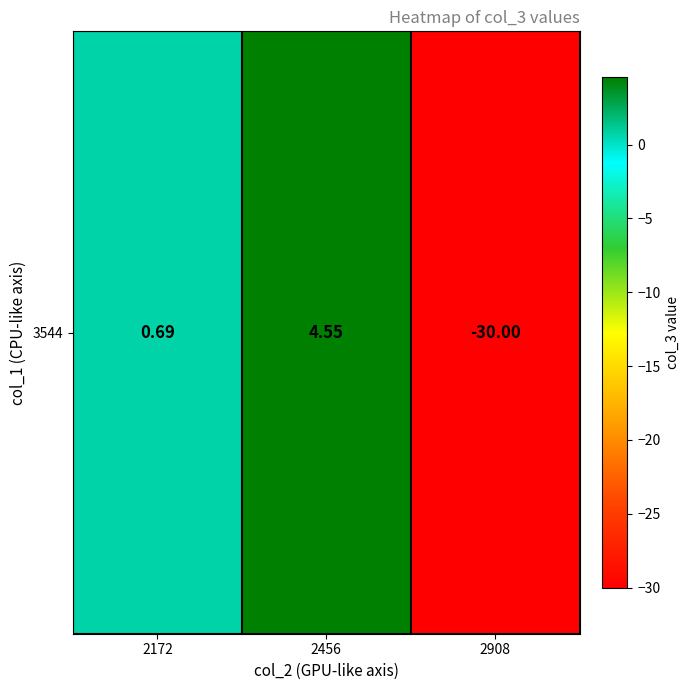

At which category does the chart reach its minimum across all series?

2908